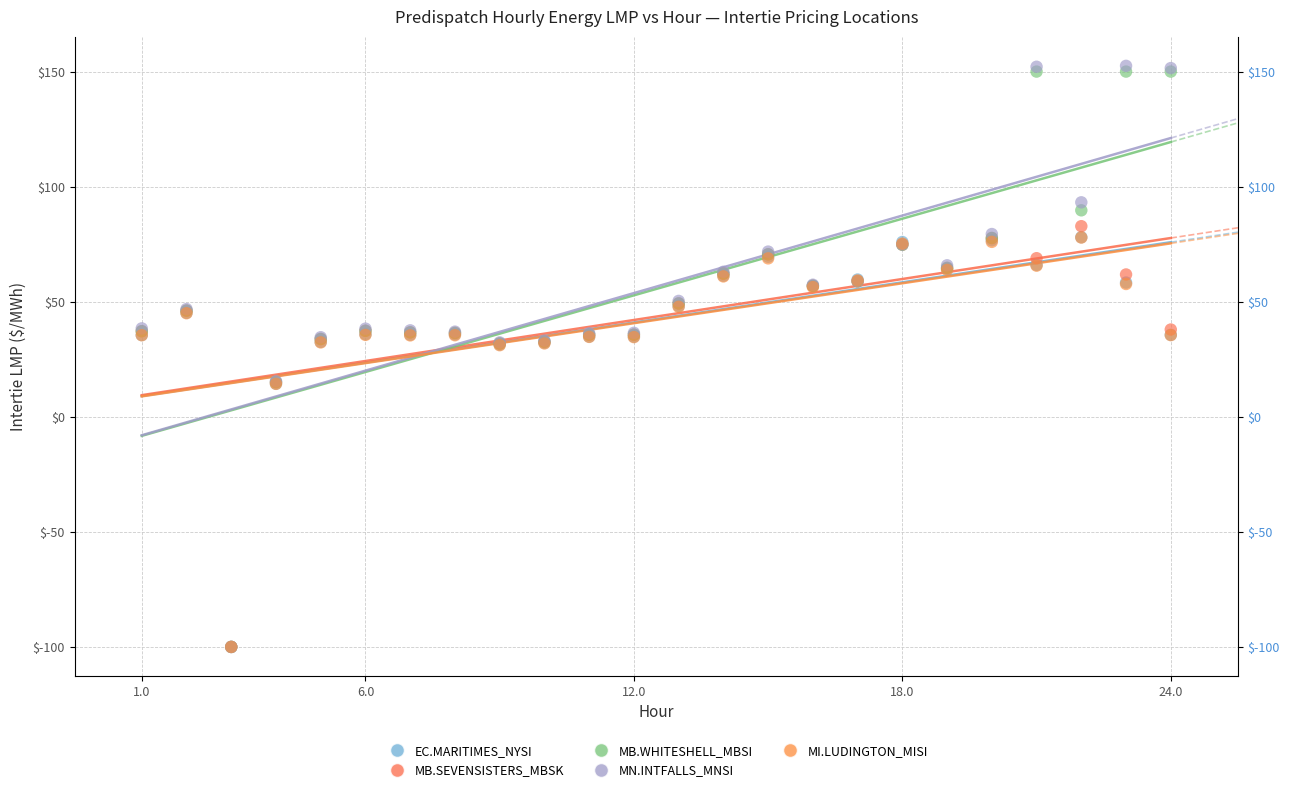

What are all the series names shown in the legend?

EC.MARITIMES_NYSI, MB.SEVENSISTERS_MBSK, MB.WHITESHELL_MBSI, MN.INTFALLS_MNSI, MI.LUDINGTON_MISI